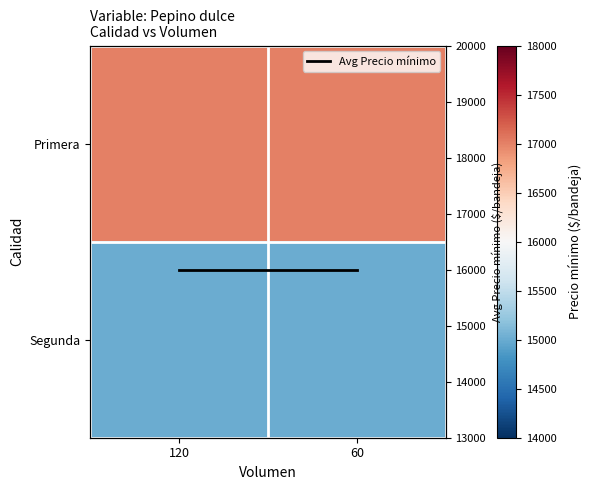

What is the spread (max minus min) of values at 60?

2000